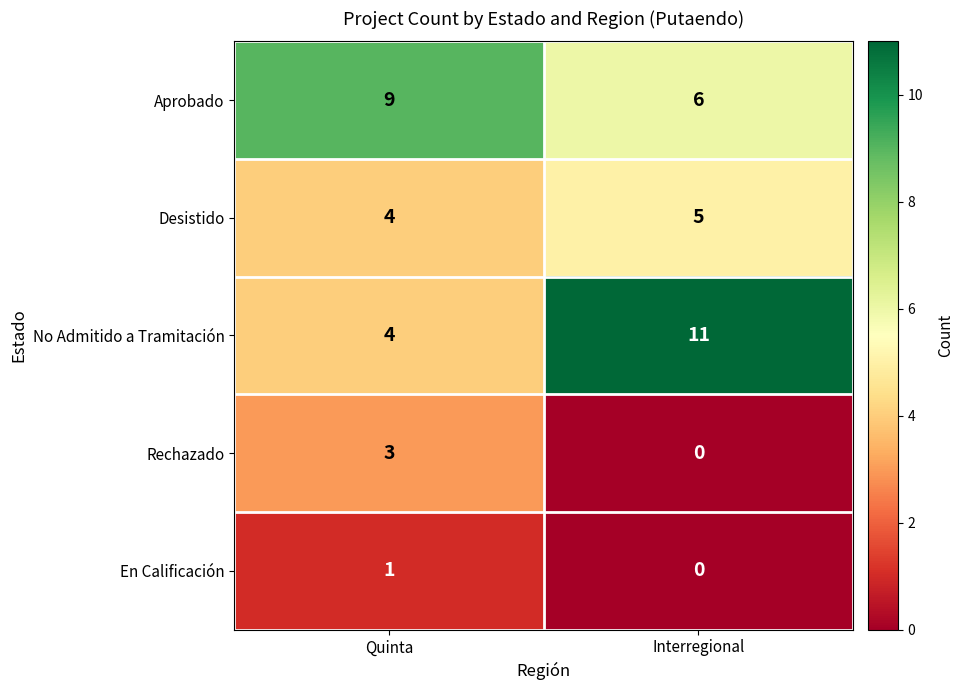

What is the total value across all series at Interregional?

22